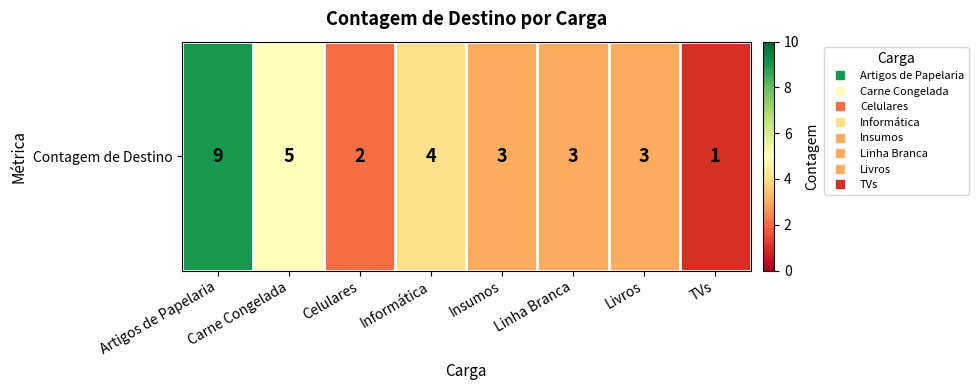

Which category has the highest value across all series?

Artigos de Papelaria